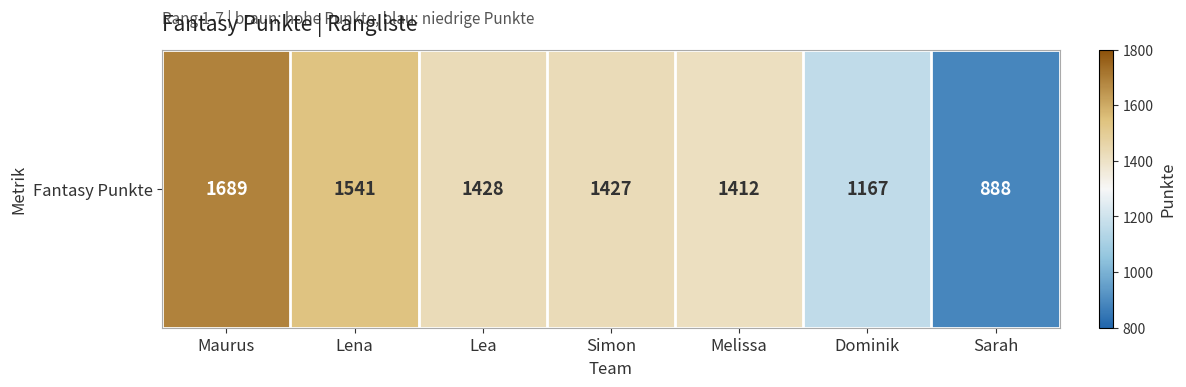

What is the maximum value shown in the chart?

1689